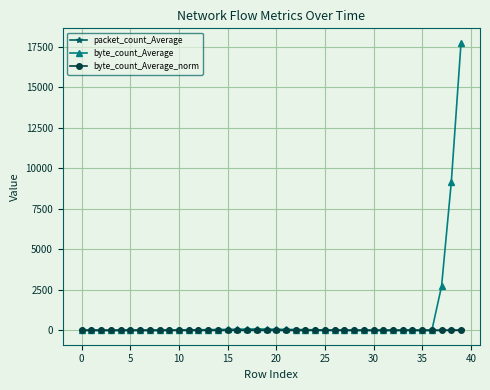

Which series has the largest range (max minus min)?

byte_count_Average